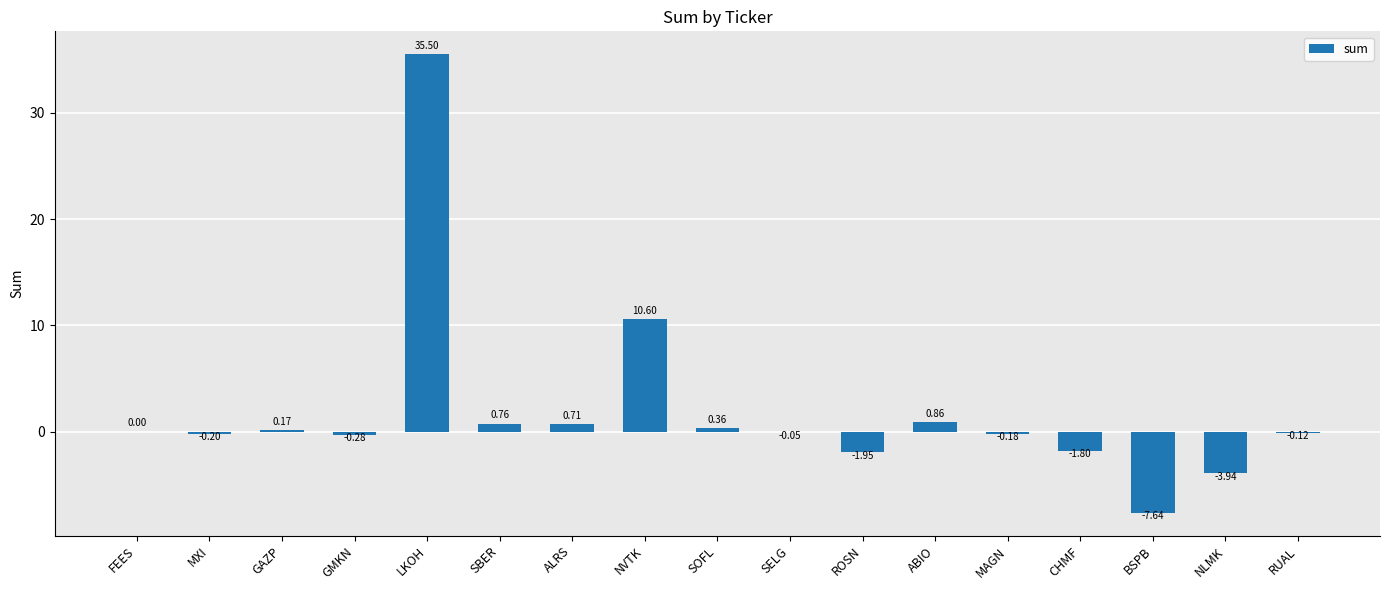

Which label corresponds to the largest value in the chart?

LKOH